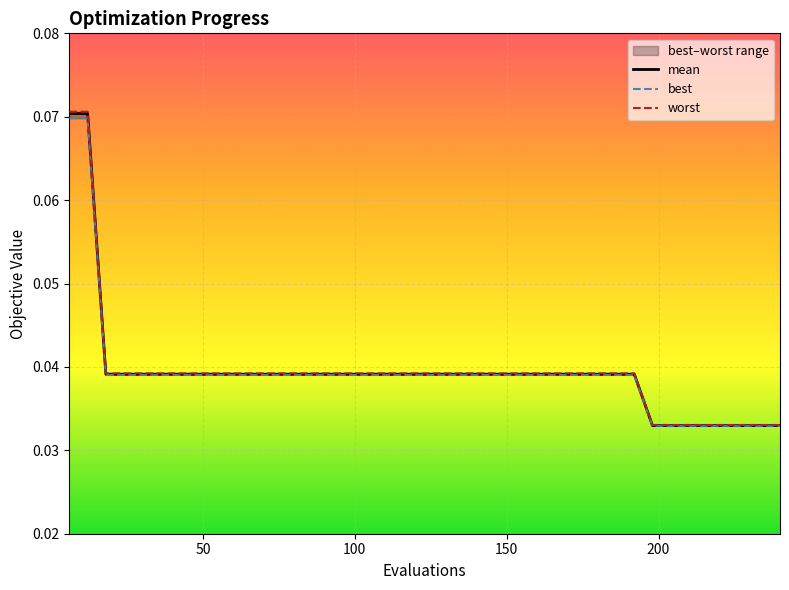

What is the maximum value shown in the chart?

0.1